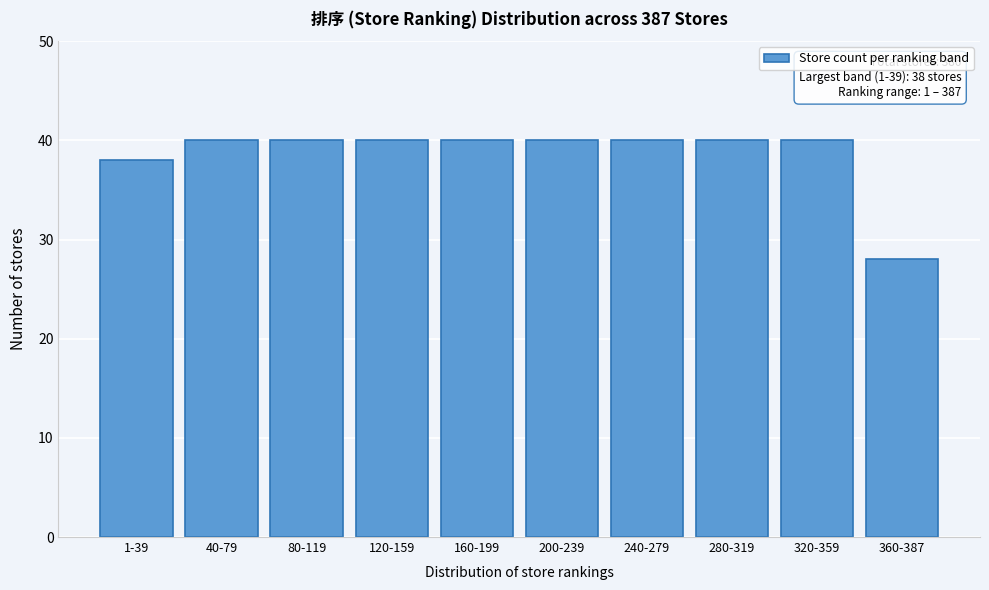

Reading left to right, transcribe all the data shown in this chart.

38	40	40	40	40	40	40	40	40	28